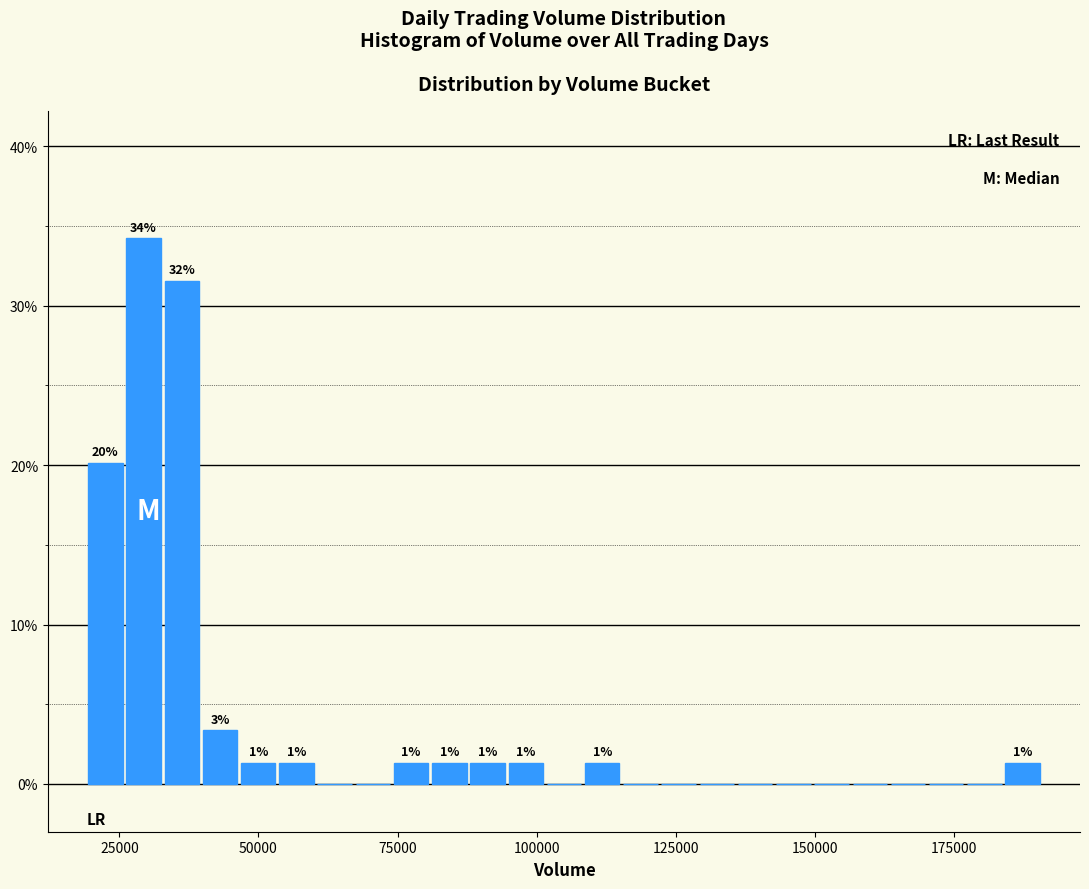

Read against the x-axis, roughly where is the centre of the tallest bar?

30000